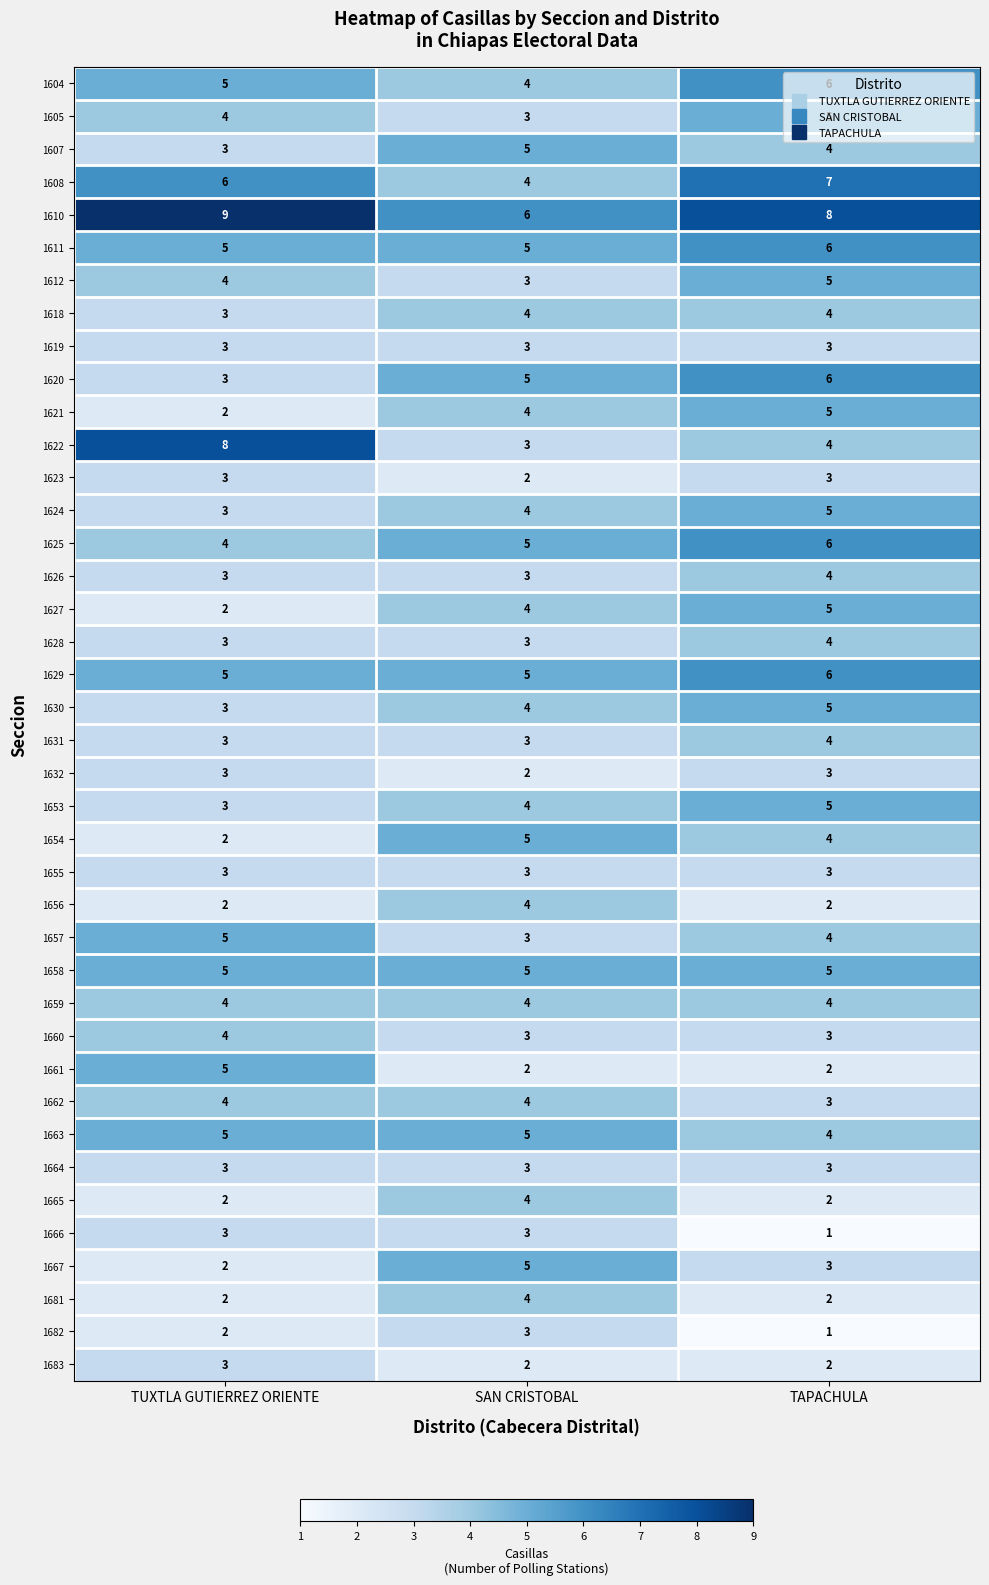

What is the greatest value displayed?

9